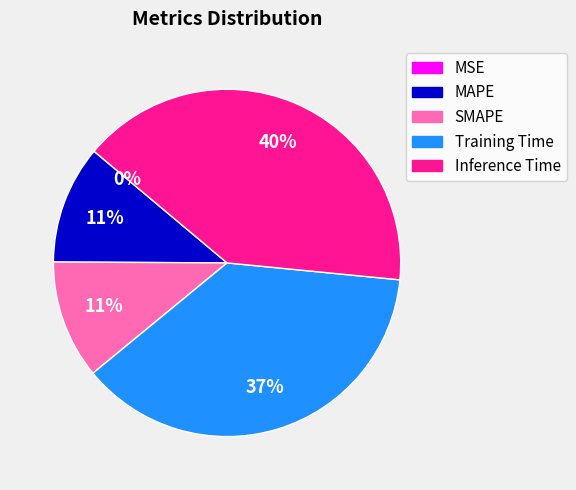

Is SMAPE the majority of the pie?

No